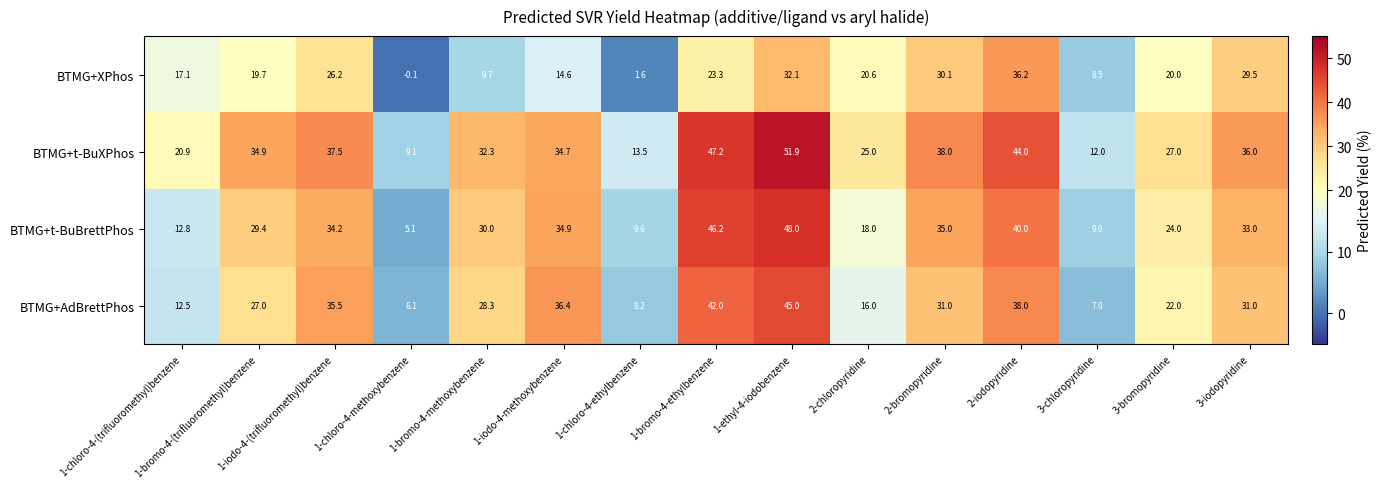

At which category is the sum across all series the highest?

1-ethyl-4-iodobenzene